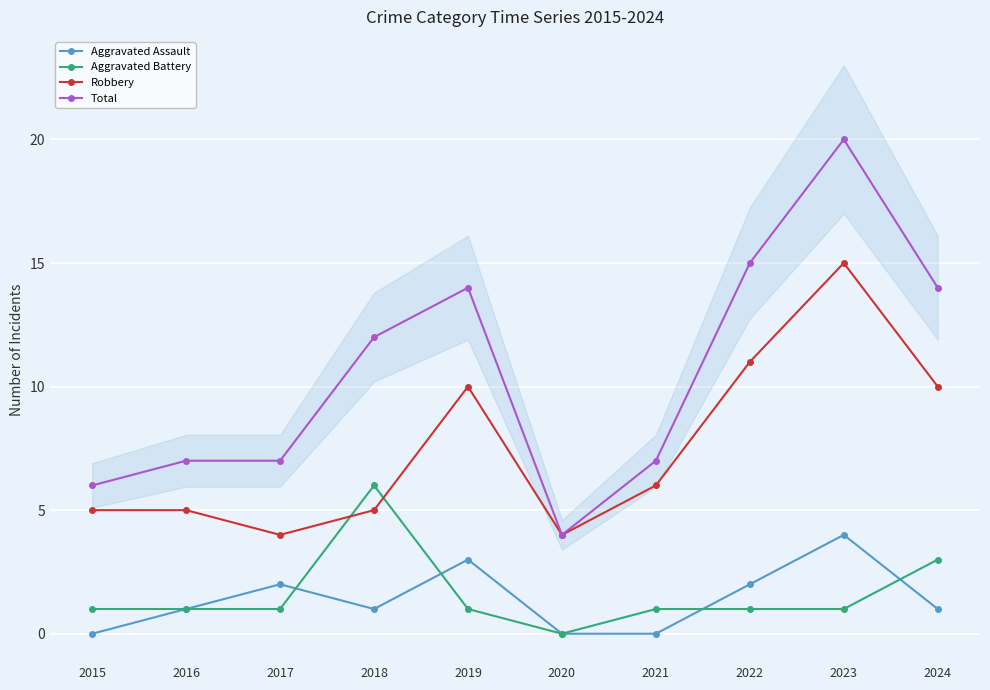

Which category has the highest value in the Robbery series?

2023